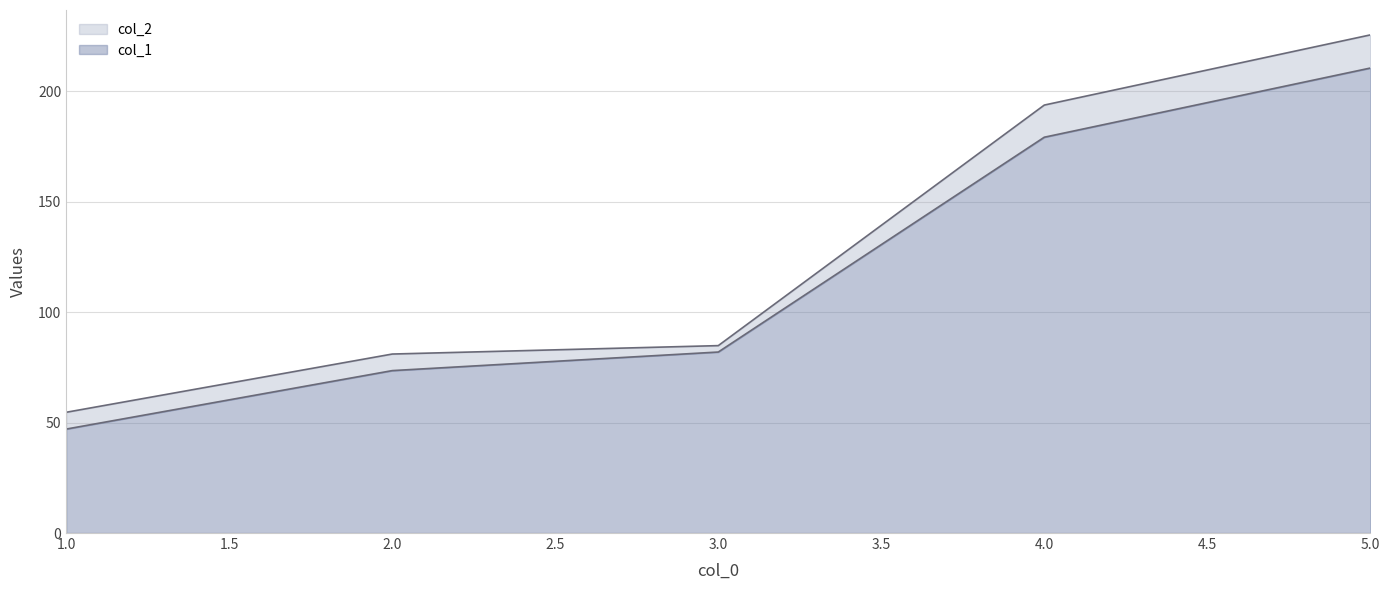

Which has a higher value, 1 or 3?

3